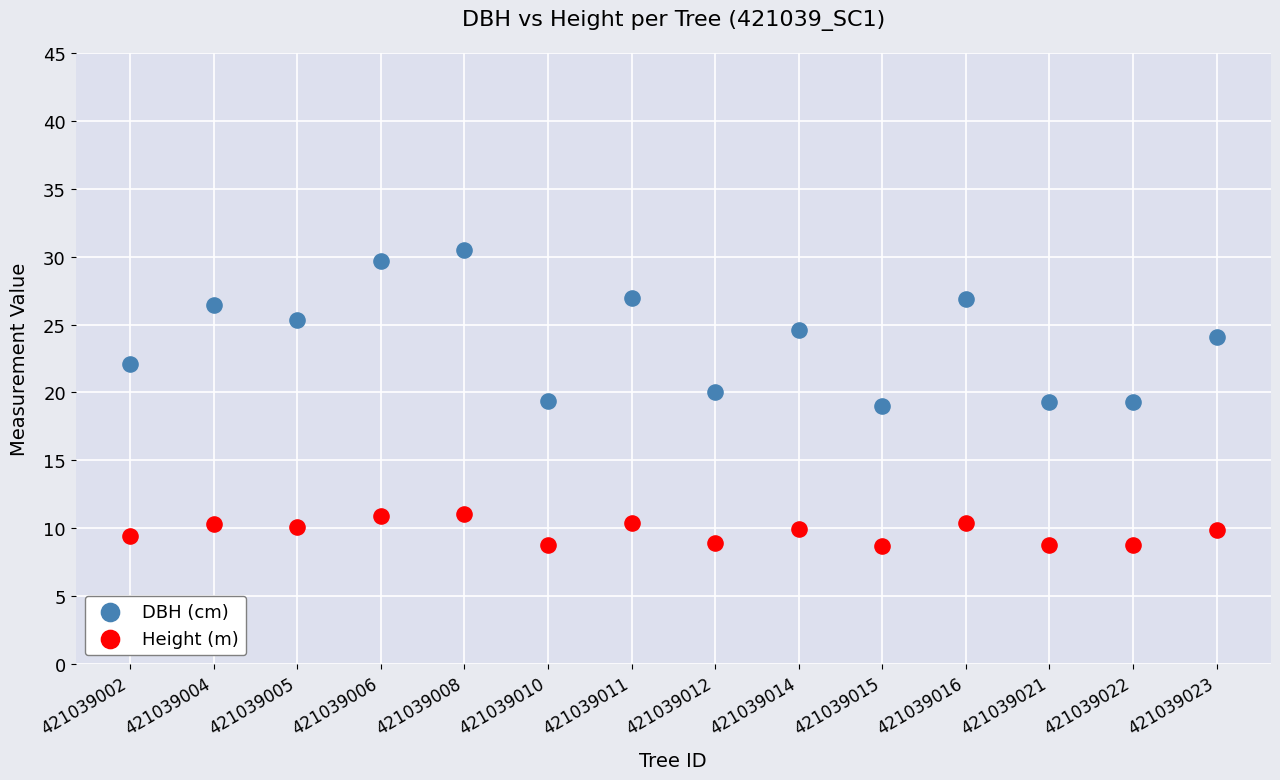

Which series has the largest Y range (max minus min)?

DBH (cm)